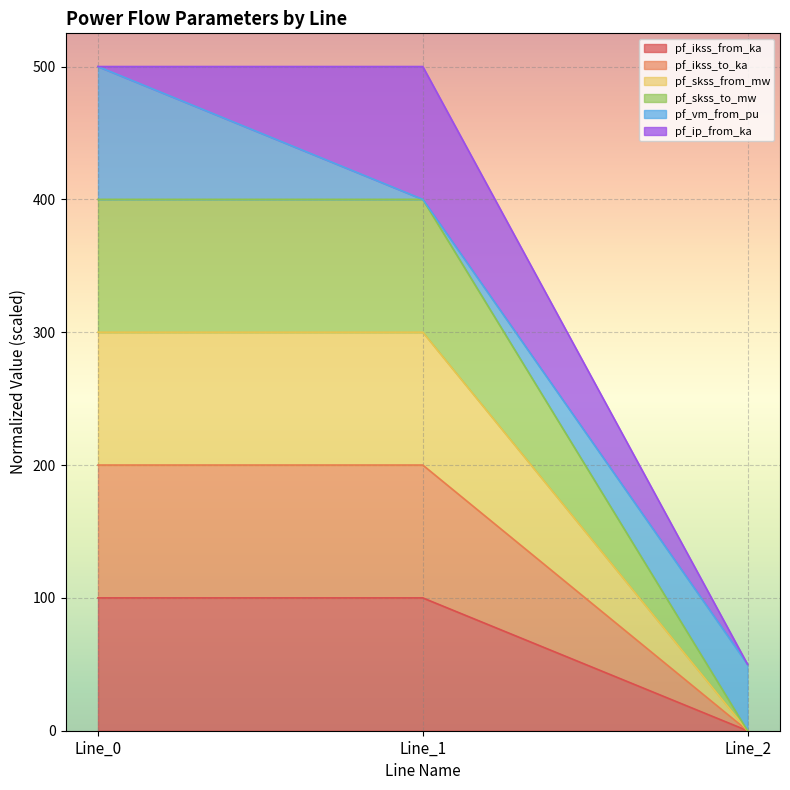

Does the chart display data point markers on the line(s)?

No